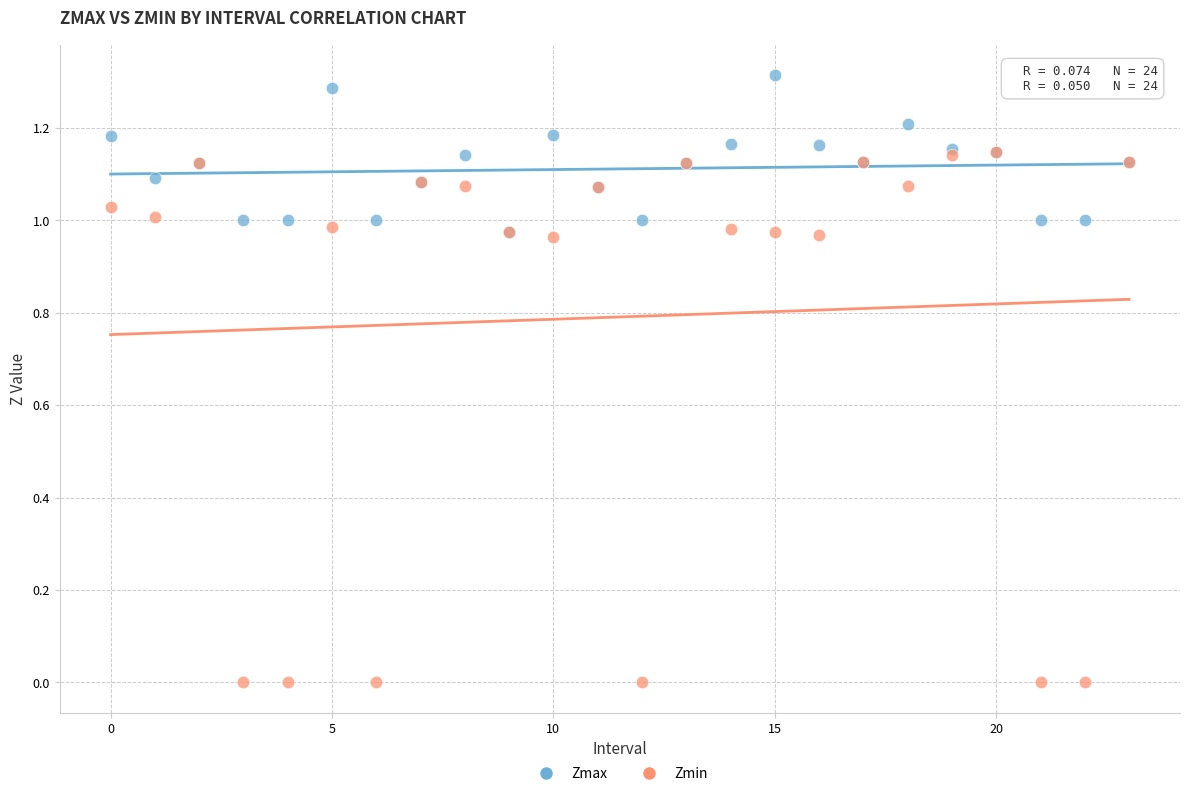

Which series reaches the maximum Y coordinate?

Zmax